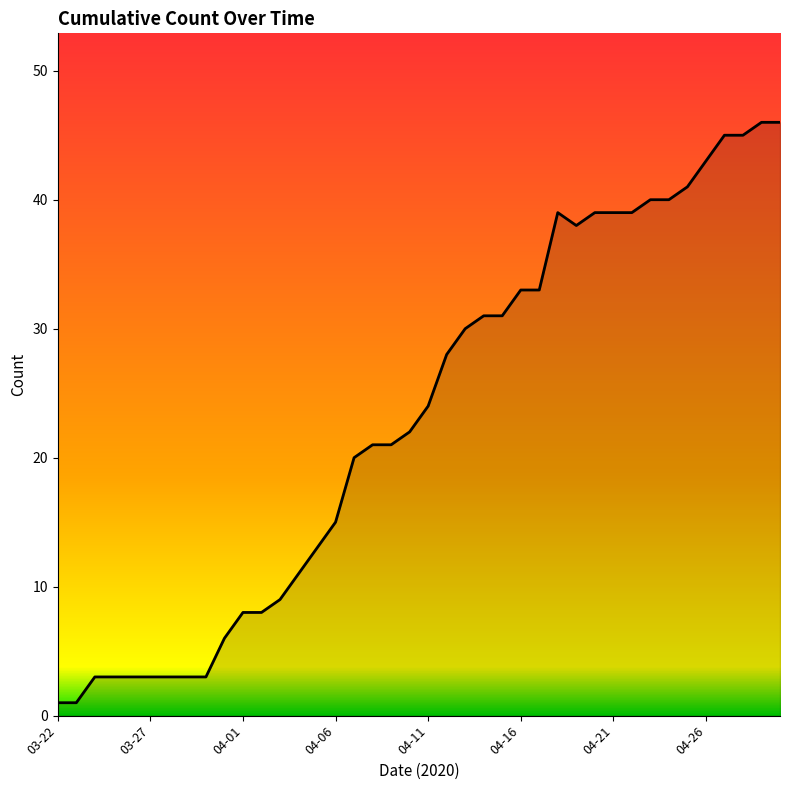

What is the difference between the maximum and minimum values?

45